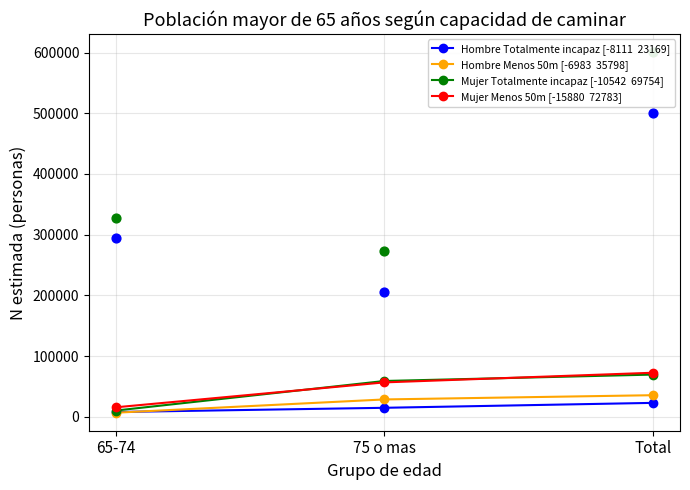

At how many categories does at least one series exceed 20177?

2